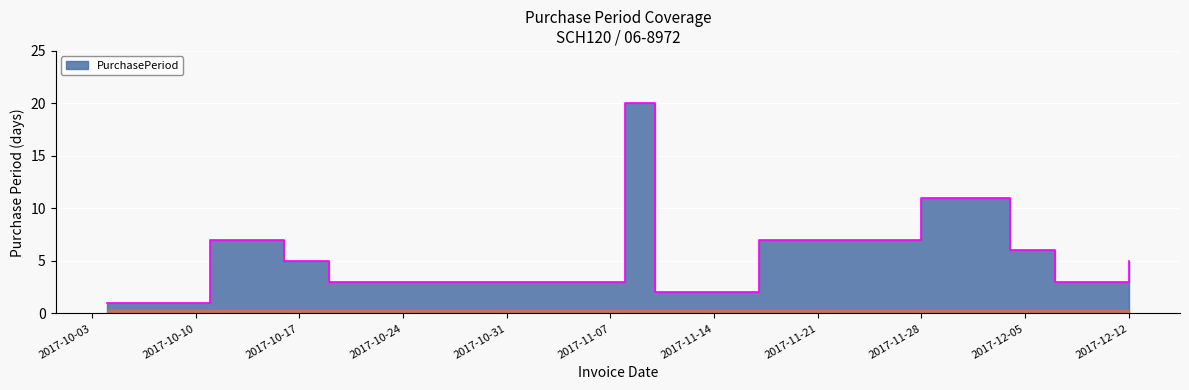

Between 2017-11-17 and 2017-10-16, which is larger?

2017-11-17